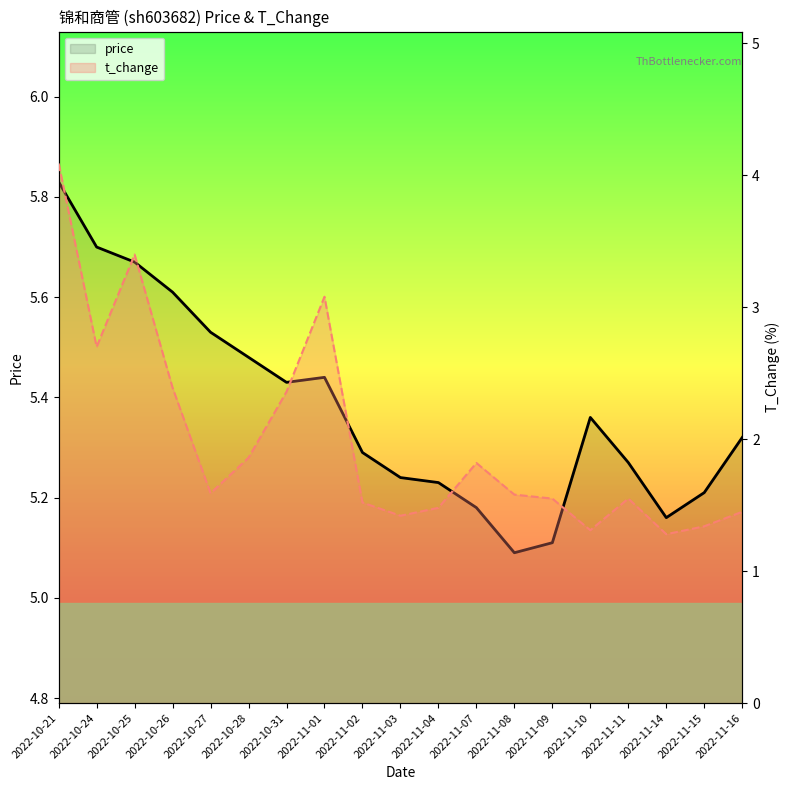

What is the difference between the price values at 2022-11-16 and 2022-11-09?

0.2